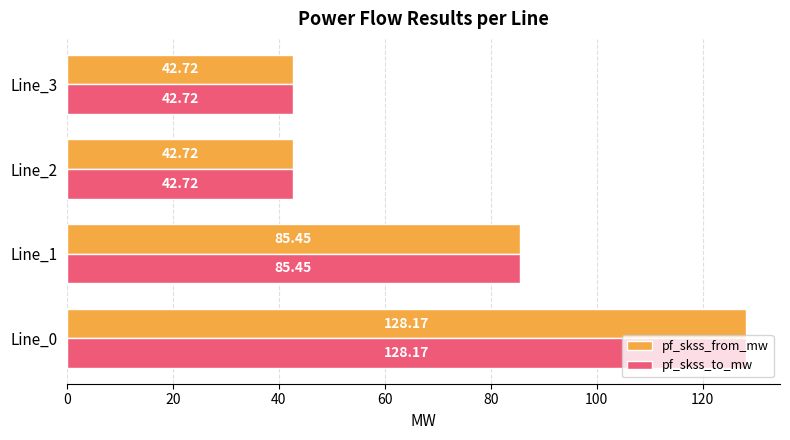

What is the total value across all series at Line_0?

256.3